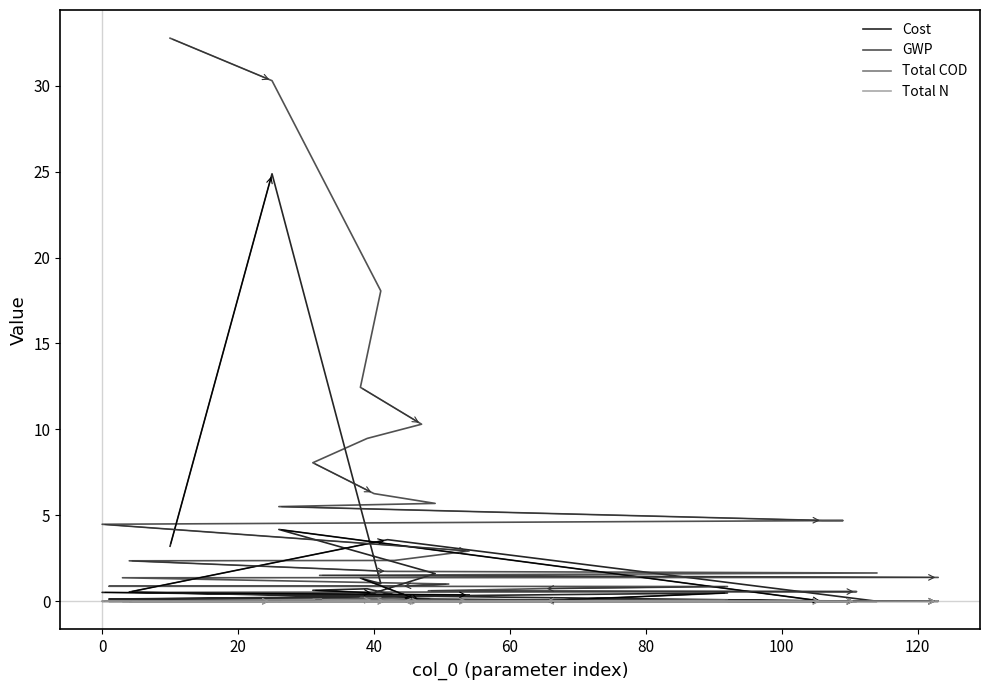

How many interior local valleys does the Total N series have?

6